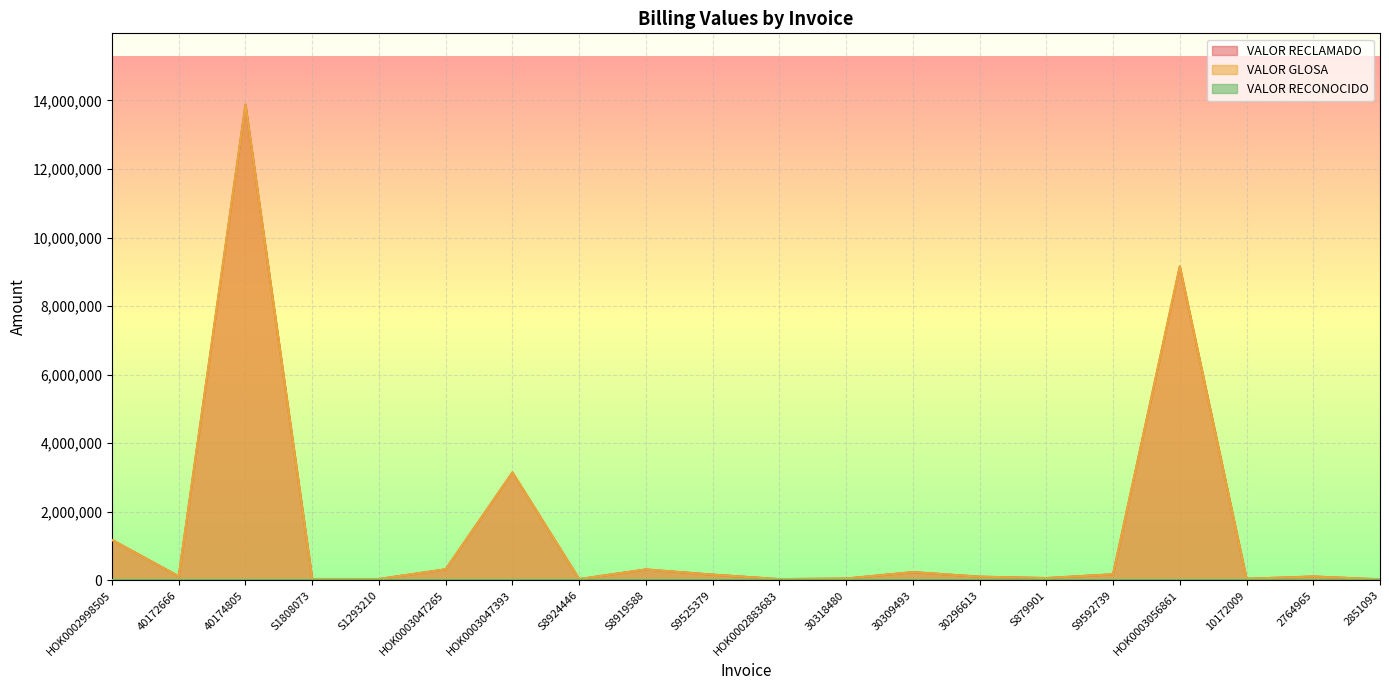

What is the label of the 20th point from the right?

HOK0002998505